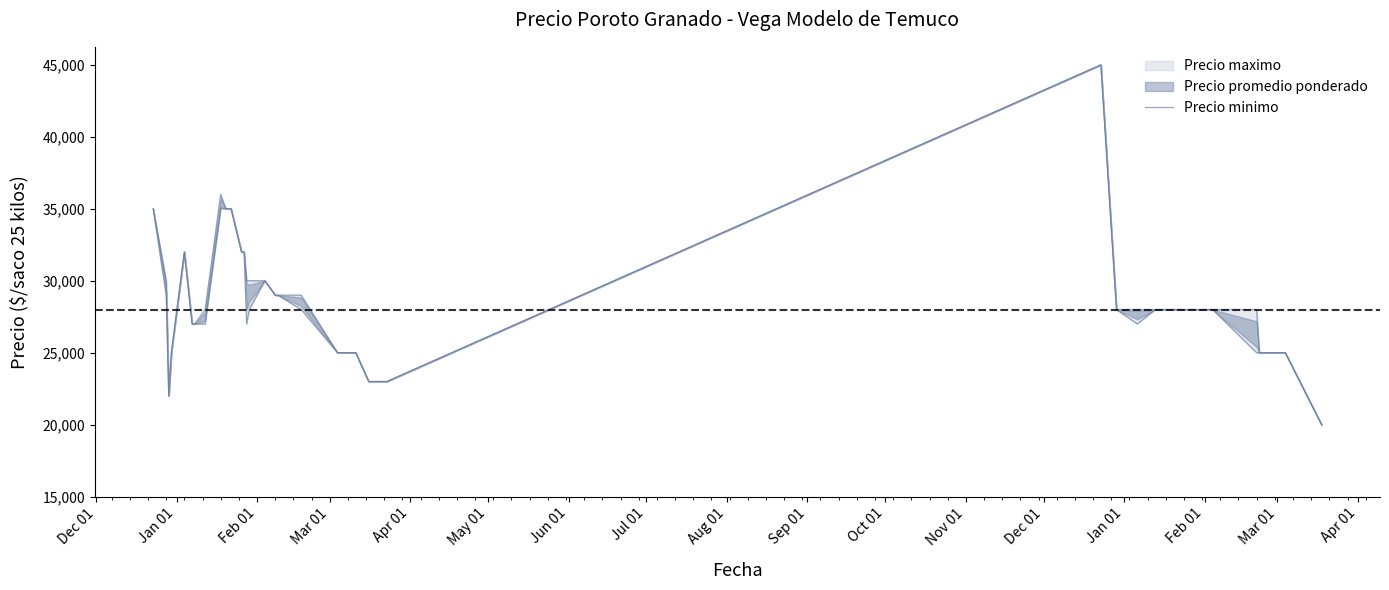

What is the smallest value displayed?

20000